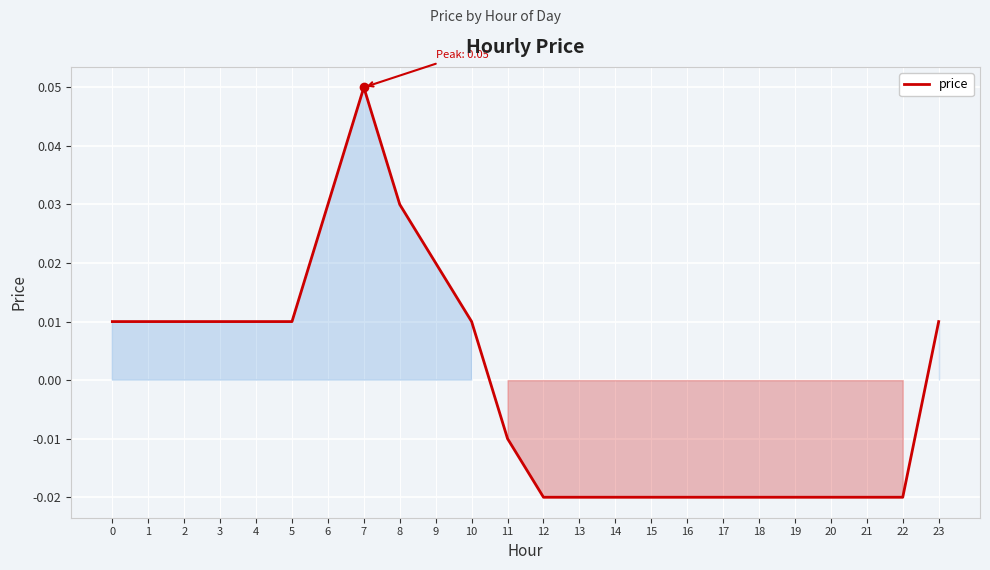

Between 9 and 1, which is larger?

9